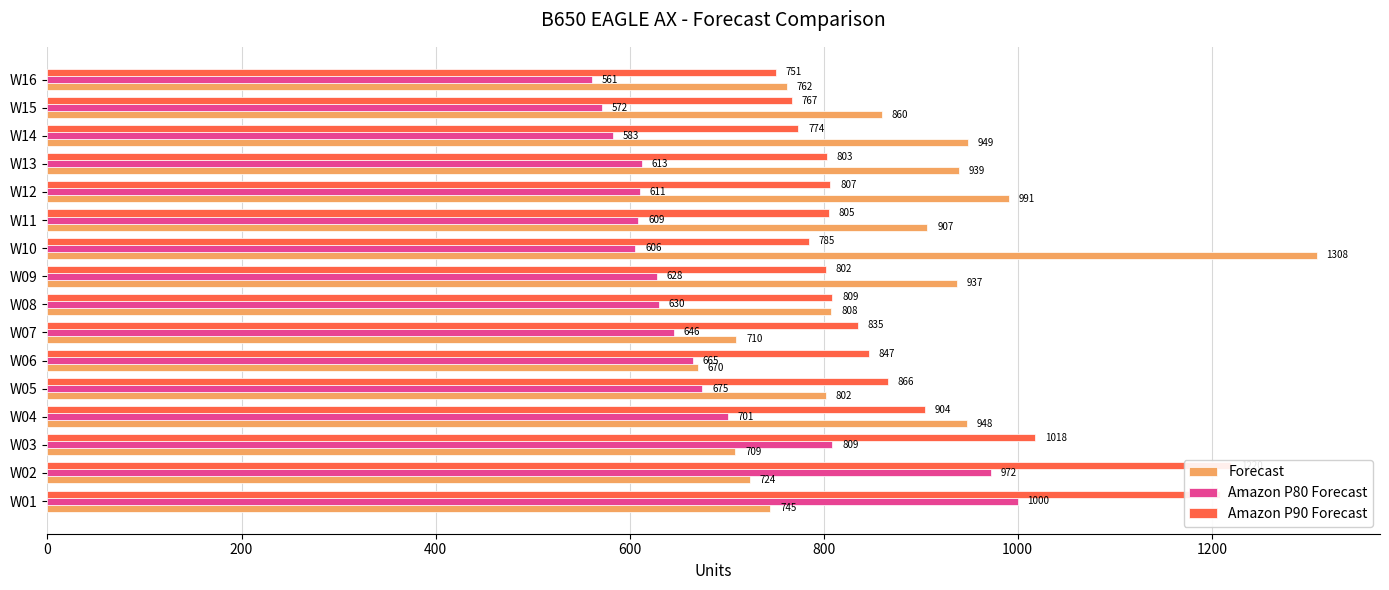

Is it true that Amazon P80 Forecast equals 1191 at W03?

False